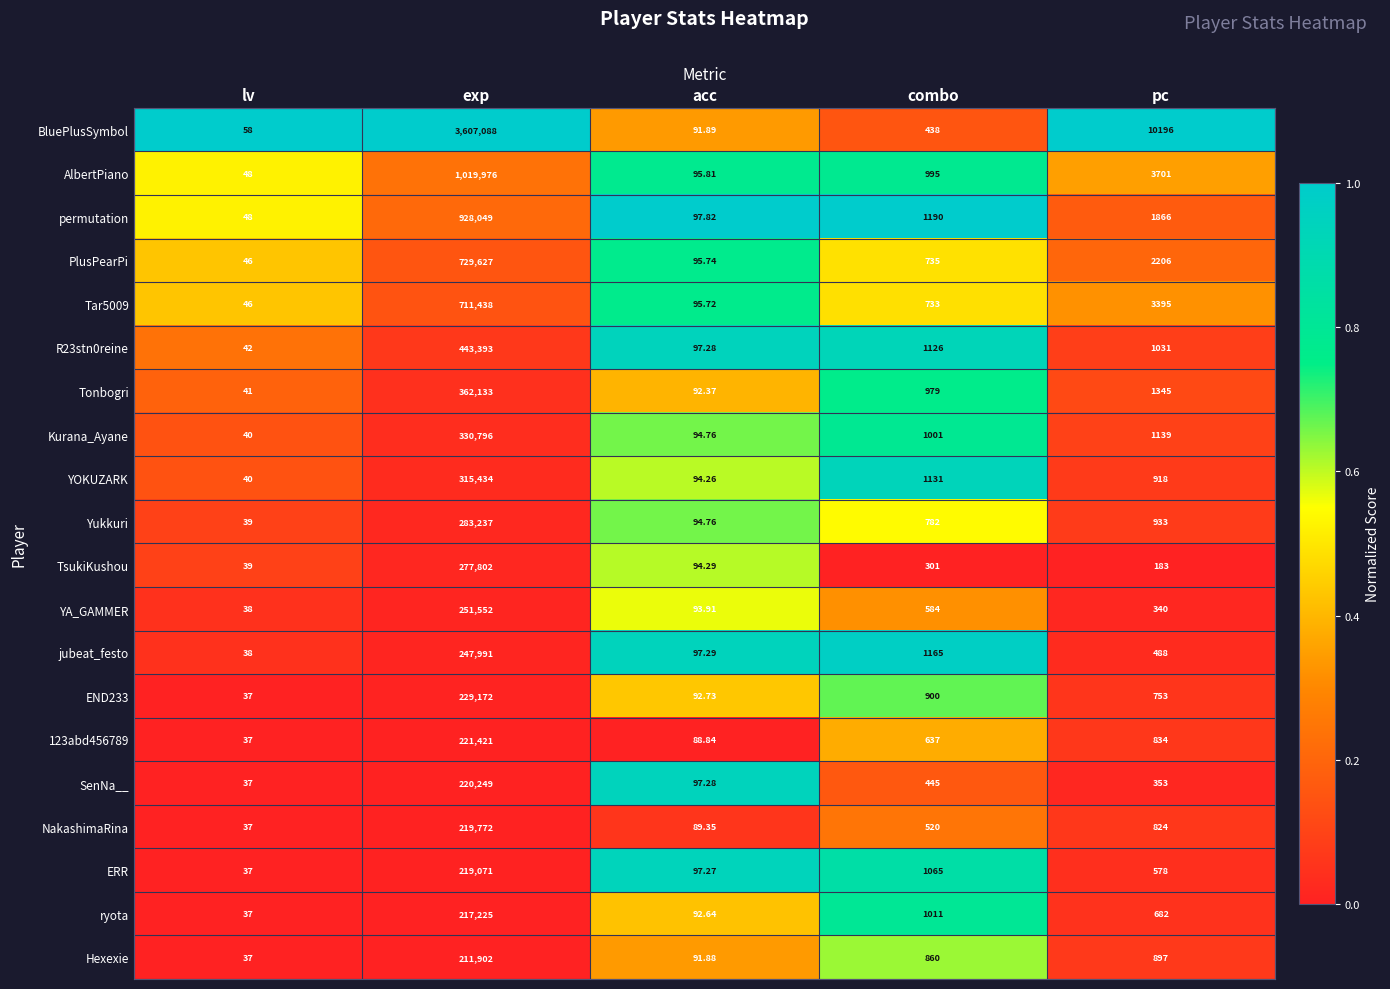

Where does the END233 series first go above 753?

exp